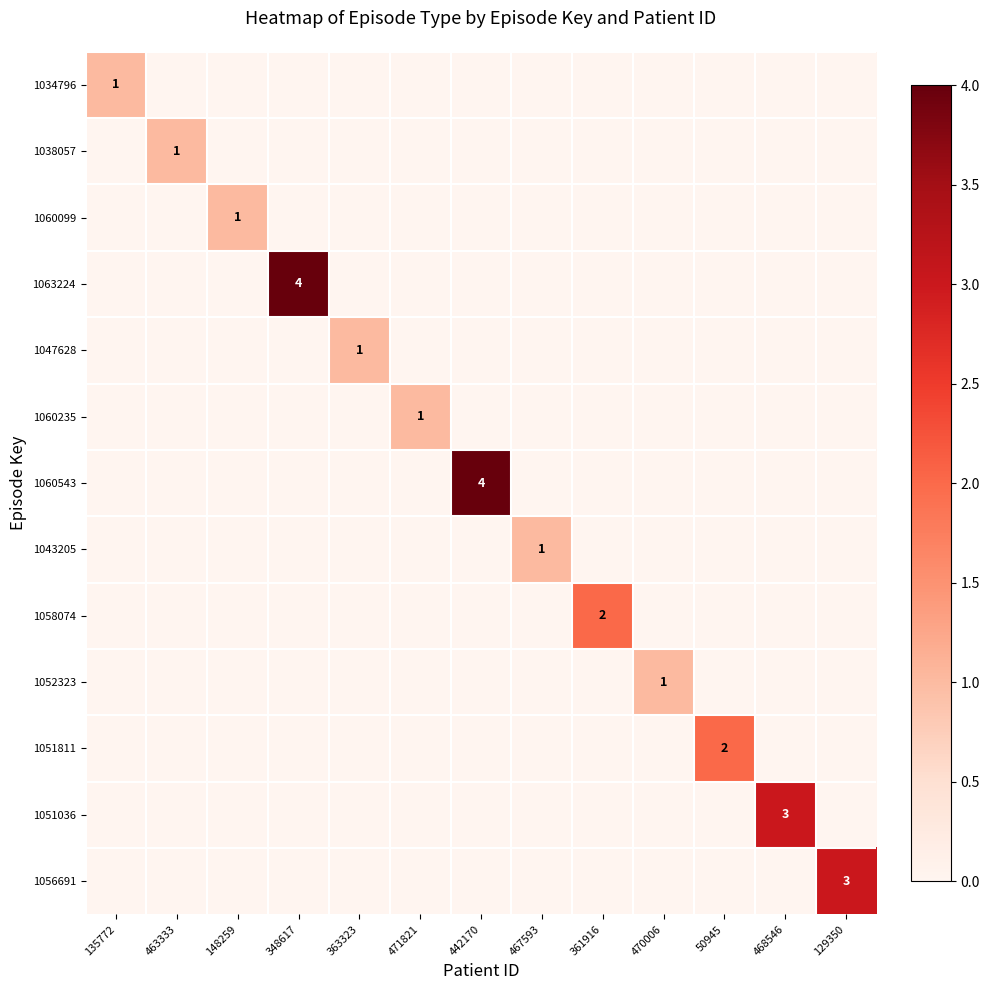

List the labels in order of 1043205 value, smallest first.

135772, 463333, 148259, 348617, 363323, 471821, 442170, 361916, 470006, 50945, 468546, 129350, 467593